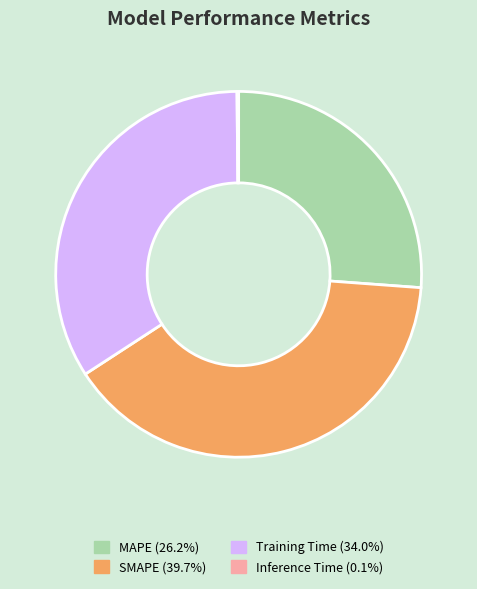

Between SMAPE and Training Time, which is larger?

SMAPE